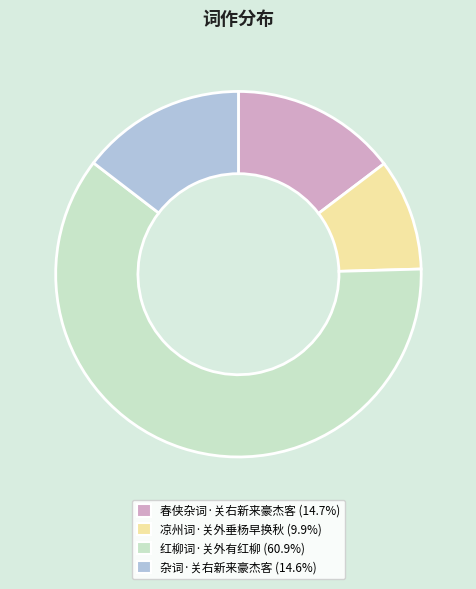

Which category has the biggest portion of the pie?

红柳词·关外有红柳